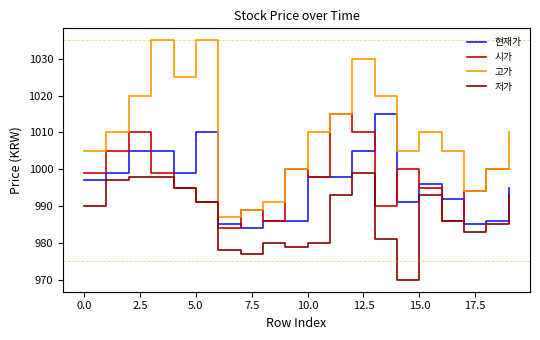

What is the maximum value shown in the chart?

1035